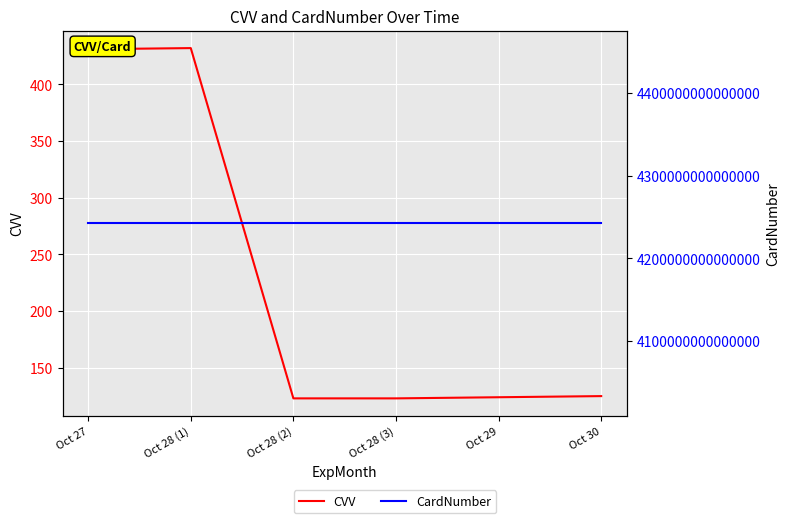

Which series has the largest total across all categories?

CardNumber